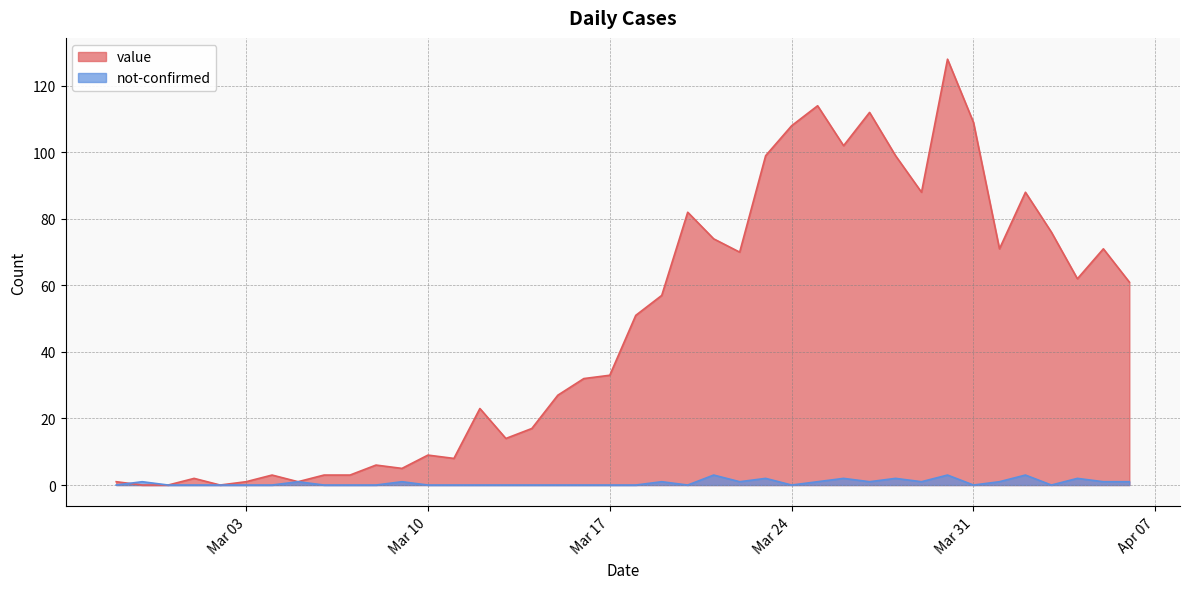

How many values in value are above zero?

37